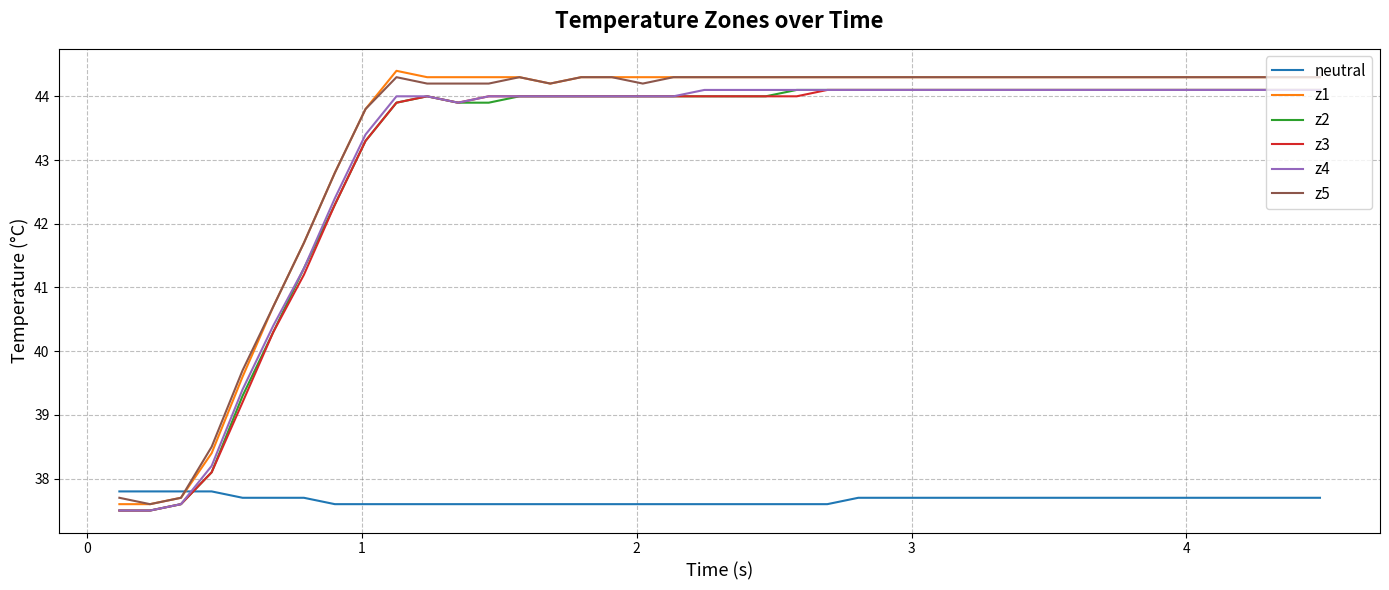

True or false: neutral and z4 intersect in this chart.

True